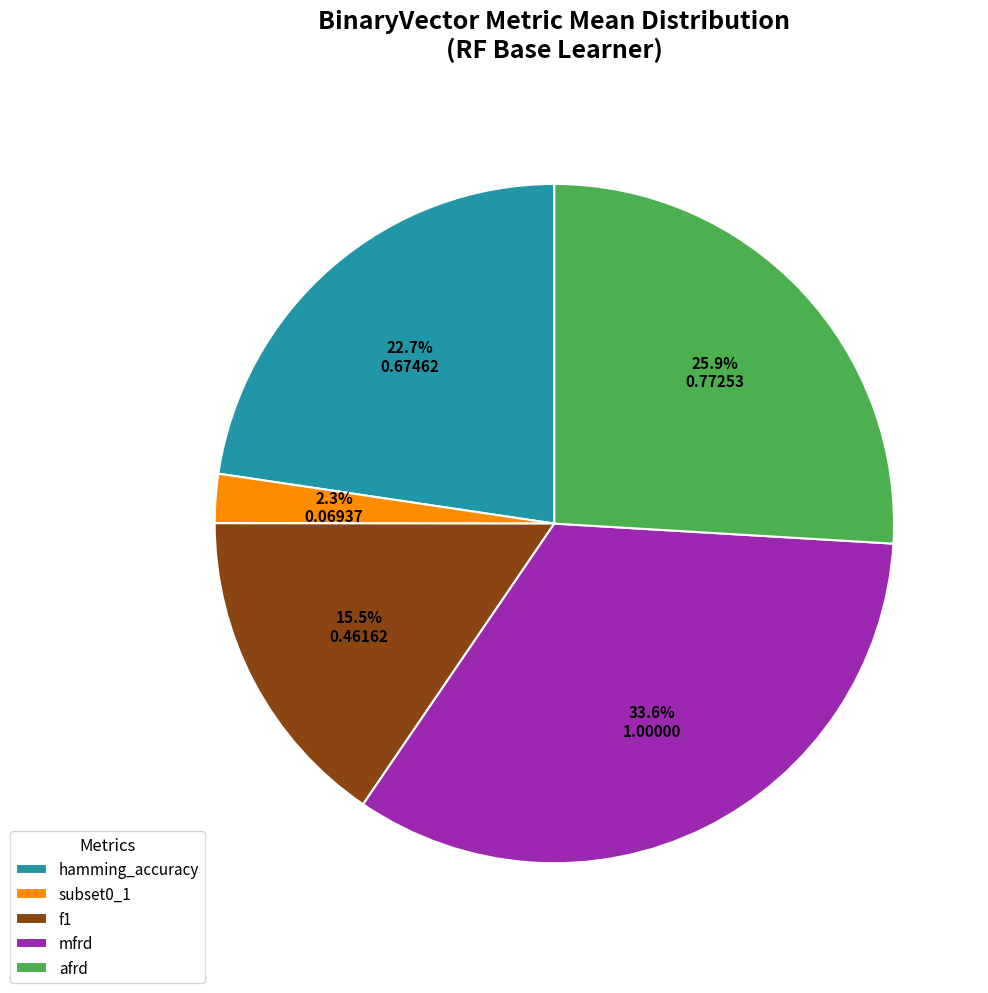

Do mfrd and afrd together represent more than half of the pie?

Yes